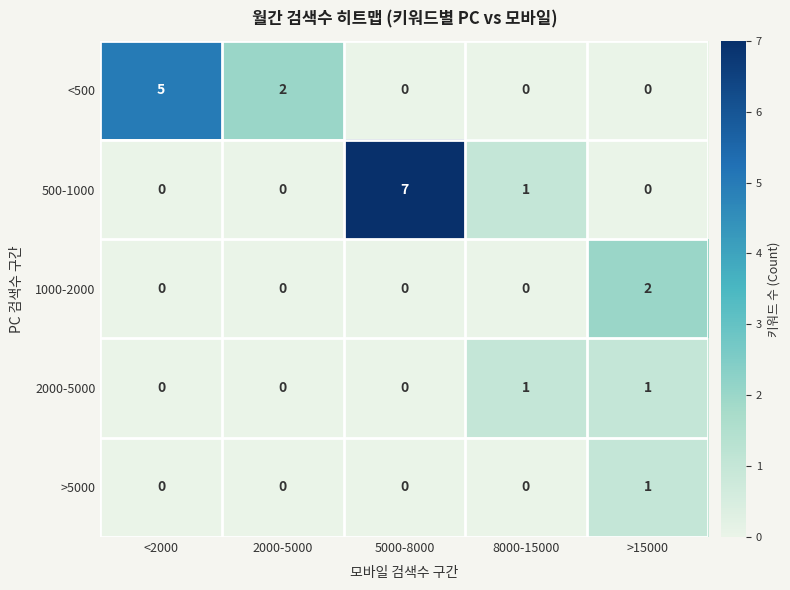

Where is 500-1000 nearest to the value 3?

8000-15000